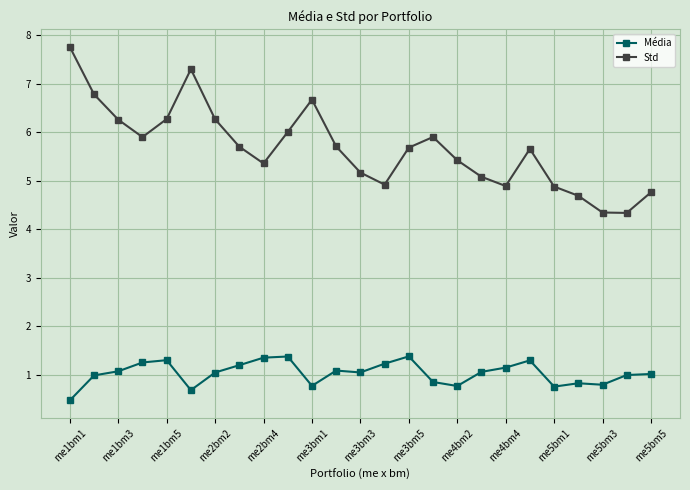

Which series has the largest total across all categories?

Std